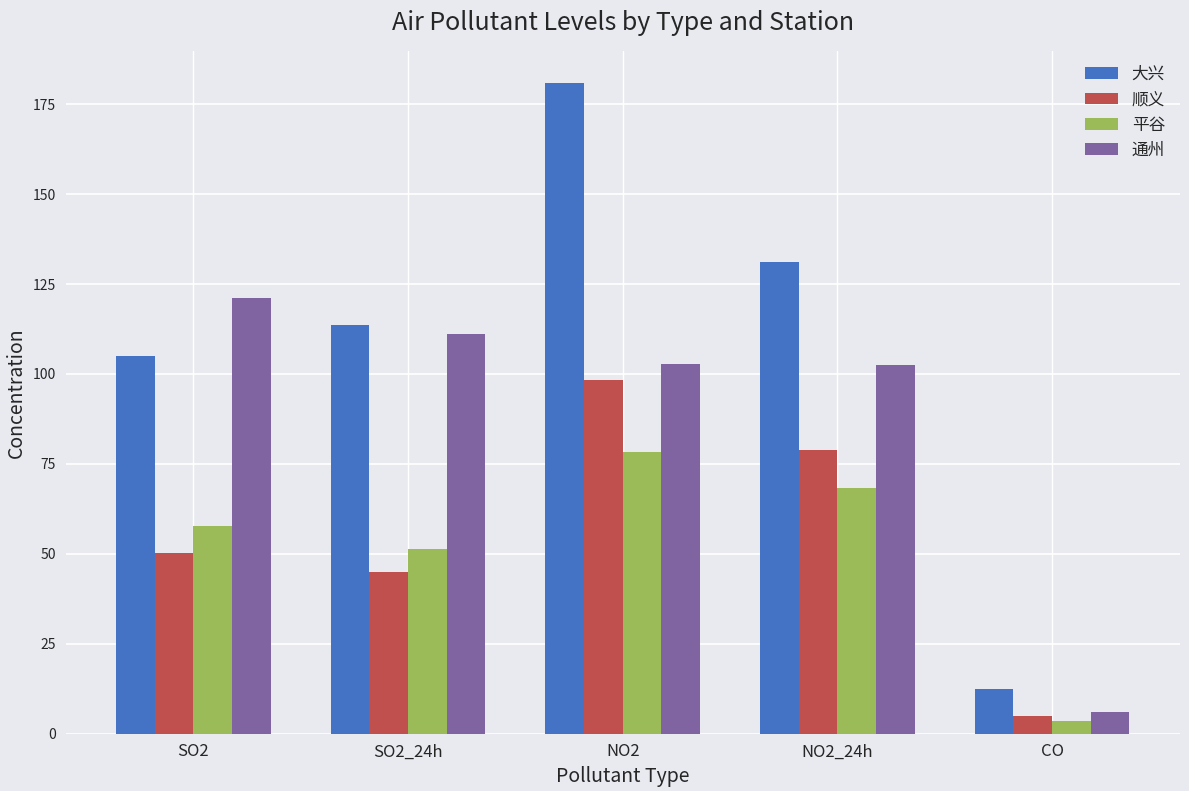

The value of 顺义 at SO2_24h is 76.2. True or false?

False